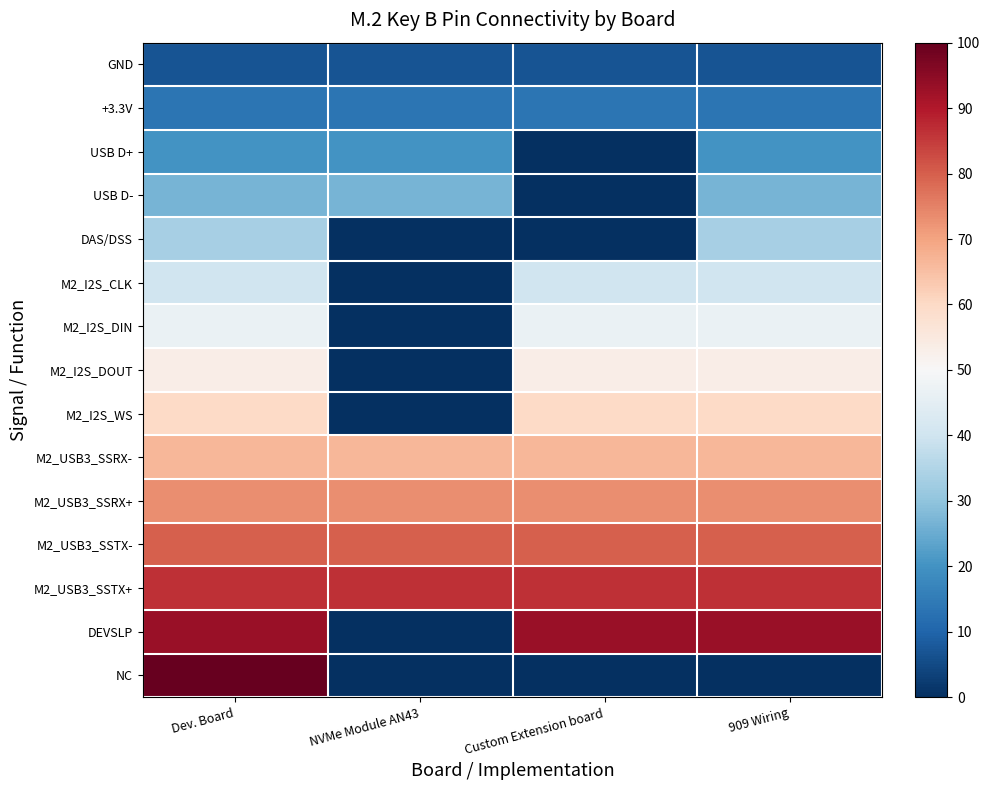

Reading left to right, list all the values displayed in this chart.

GND: Dev. Board=6.7	NVMe Module AN43=6.7	Custom Extension board=6.7	909 Wiring=6.7
+3.3V: Dev. Board=13.3	NVMe Module AN43=13.3	Custom Extension board=13.3	909 Wiring=13.3
USB D+: Dev. Board=20.0	NVMe Module AN43=20.0	Custom Extension board=0.0	909 Wiring=20.0
USB D-: Dev. Board=26.7	NVMe Module AN43=26.7	Custom Extension board=0.0	909 Wiring=26.7
DAS/DSS: Dev. Board=33.3	NVMe Module AN43=0.0	Custom Extension board=0.0	909 Wiring=33.3
M2_I2S_CLK: Dev. Board=40.0	NVMe Module AN43=0.0	Custom Extension board=40.0	909 Wiring=40.0
M2_I2S_DIN: Dev. Board=46.7	NVMe Module AN43=0.0	Custom Extension board=46.7	909 Wiring=46.7
M2_I2S_DOUT: Dev. Board=53.3	NVMe Module AN43=0.0	Custom Extension board=53.3	909 Wiring=53.3
M2_I2S_WS: Dev. Board=60.0	NVMe Module AN43=0.0	Custom Extension board=60.0	909 Wiring=60.0
M2_USB3_SSRX-: Dev. Board=66.7	NVMe Module AN43=66.7	Custom Extension board=66.7	909 Wiring=66.7
M2_USB3_SSRX+: Dev. Board=73.3	NVMe Module AN43=73.3	Custom Extension board=73.3	909 Wiring=73.3
M2_USB3_SSTX-: Dev. Board=80.0	NVMe Module AN43=80.0	Custom Extension board=80.0	909 Wiring=80.0
M2_USB3_SSTX+: Dev. Board=86.7	NVMe Module AN43=86.7	Custom Extension board=86.7	909 Wiring=86.7
DEVSLP: Dev. Board=93.3	NVMe Module AN43=0.0	Custom Extension board=93.3	909 Wiring=93.3
NC: Dev. Board=100.0	NVMe Module AN43=0.0	Custom Extension board=0.0	909 Wiring=0.0